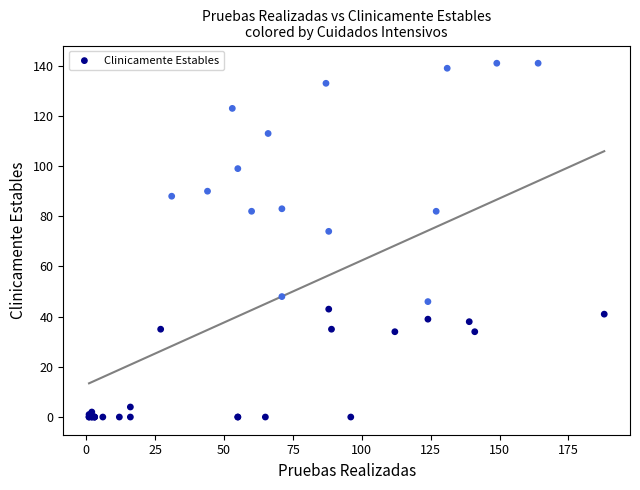

What Y value in the scatter plot is closest to 70?

74